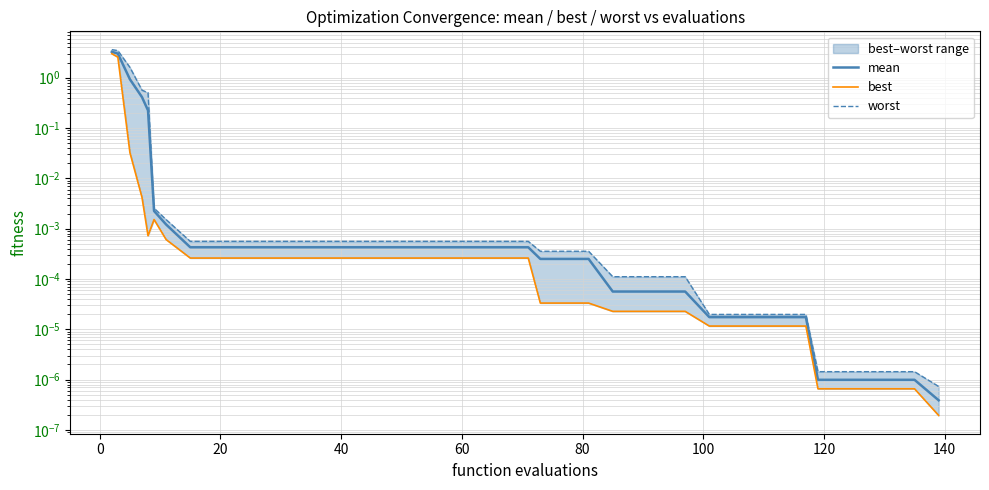

Rank the series by their average value, from lowest to highest.

best, mean, worst